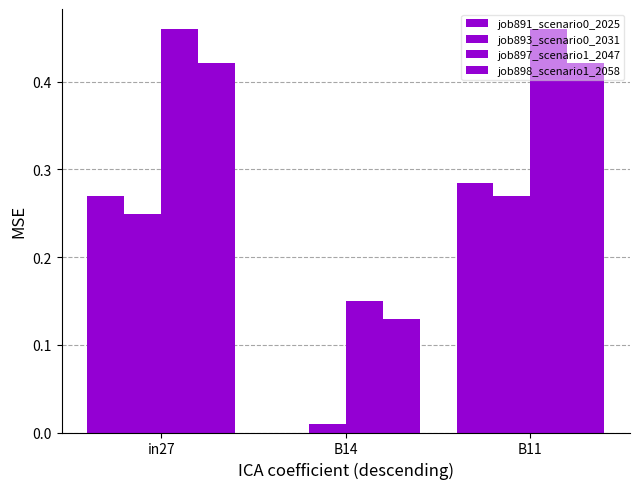

The value of job898_scenario1_2058 at in27 is 0.3. True or false?

False